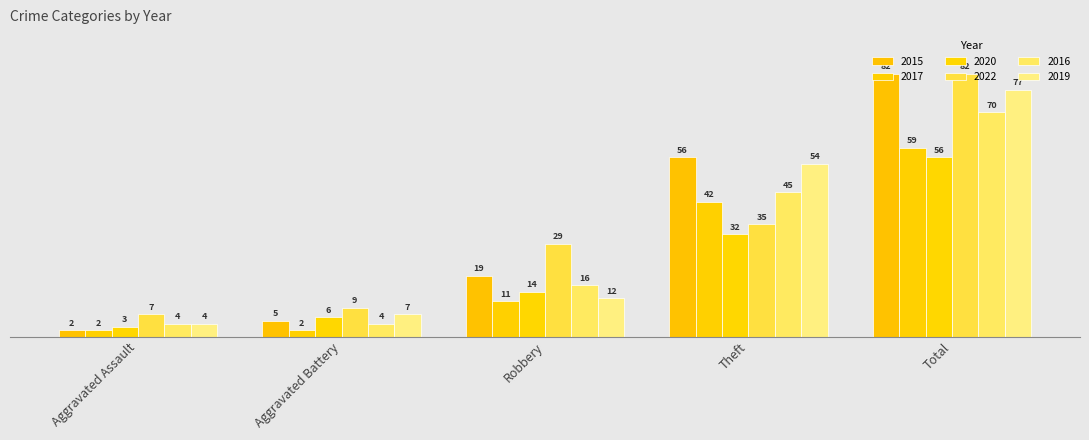

Read the 2020 value at Aggravated Battery.

6